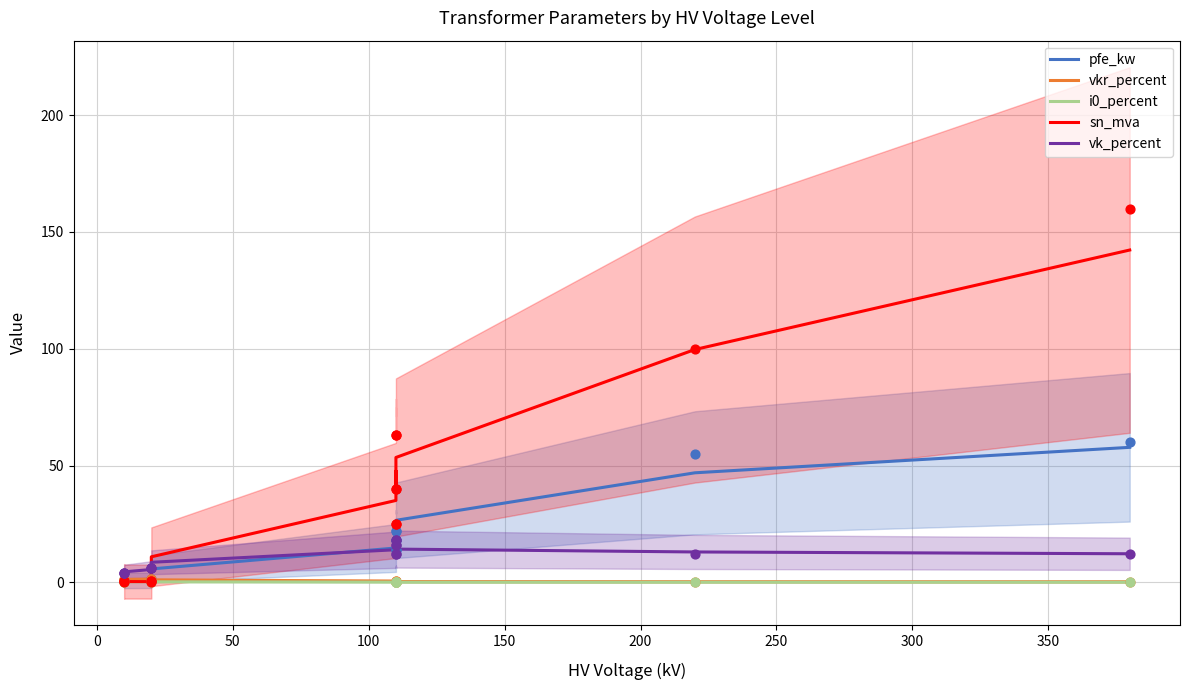

Which series reaches the minimum Y coordinate?

i0_percent